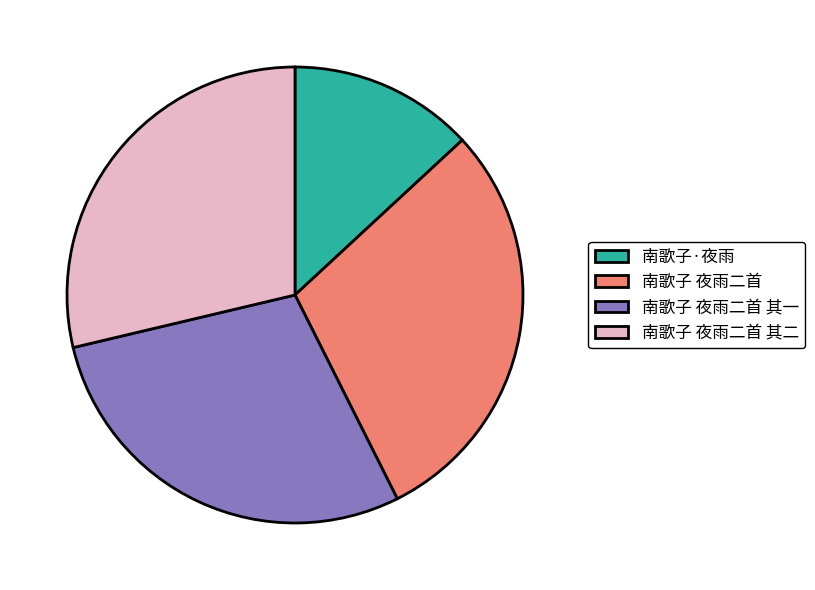

Which has a higher value, 南歌子·夜雨 or 南歌子 夜雨二首?

南歌子 夜雨二首